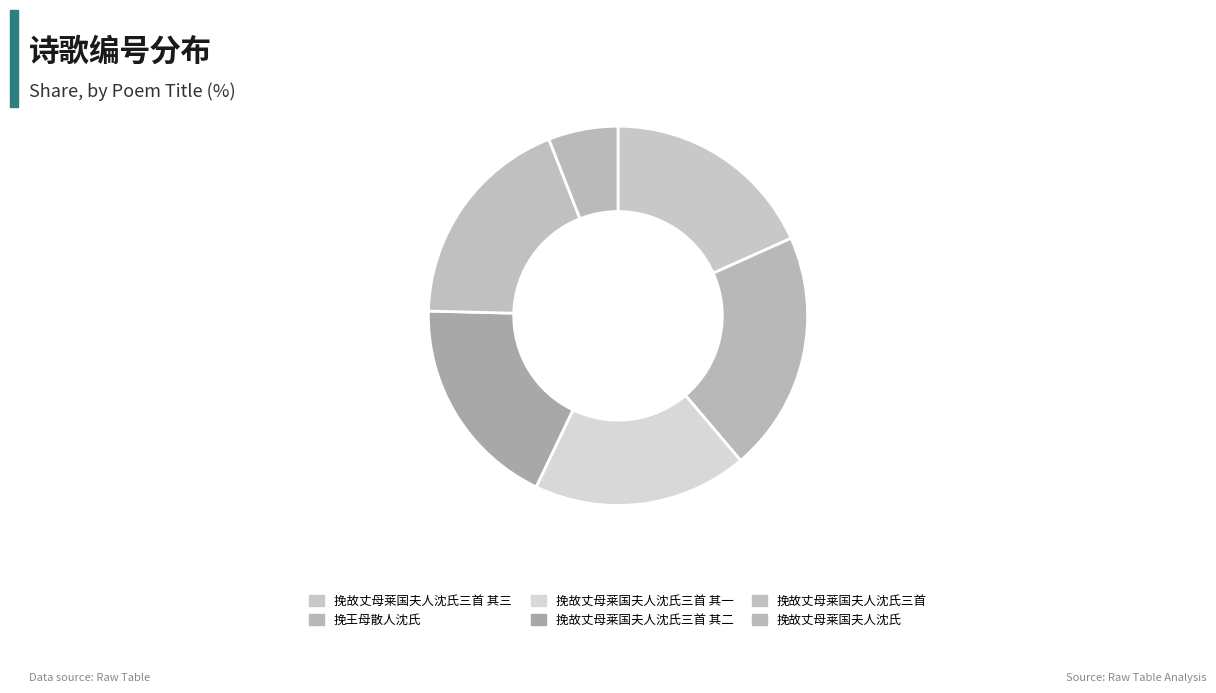

Rank the categories by value from highest to lowest.

挽王母散人沈氏, 挽故丈母莱国夫人沈氏三首, 挽故丈母莱国夫人沈氏三首 其三, 挽故丈母莱国夫人沈氏三首 其二, 挽故丈母莱国夫人沈氏三首 其一, 挽故丈母莱国夫人沈氏